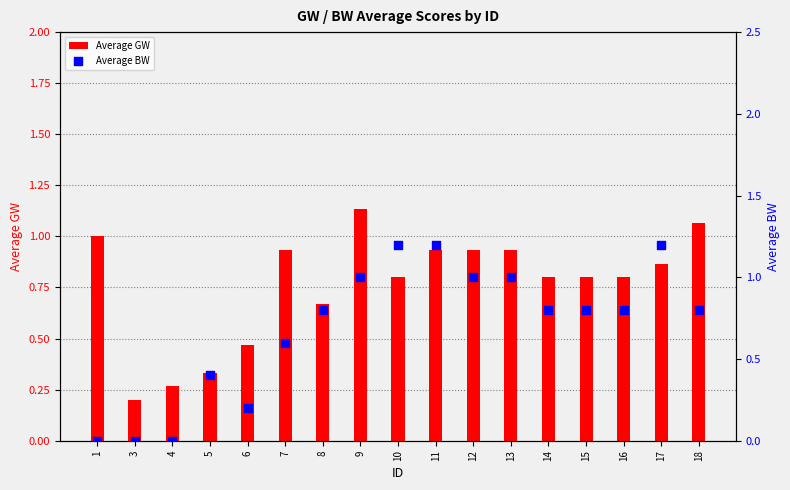

At which category is the sum across all series the highest?

9